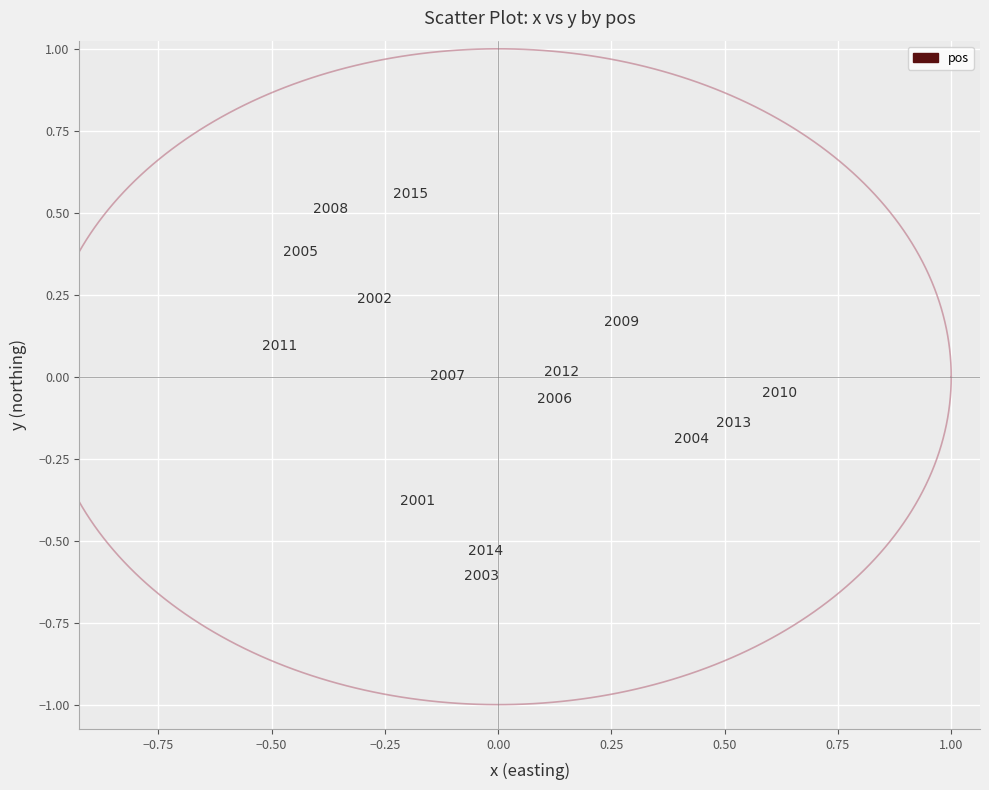

What is the range of Y values (max minus min)?

1.2